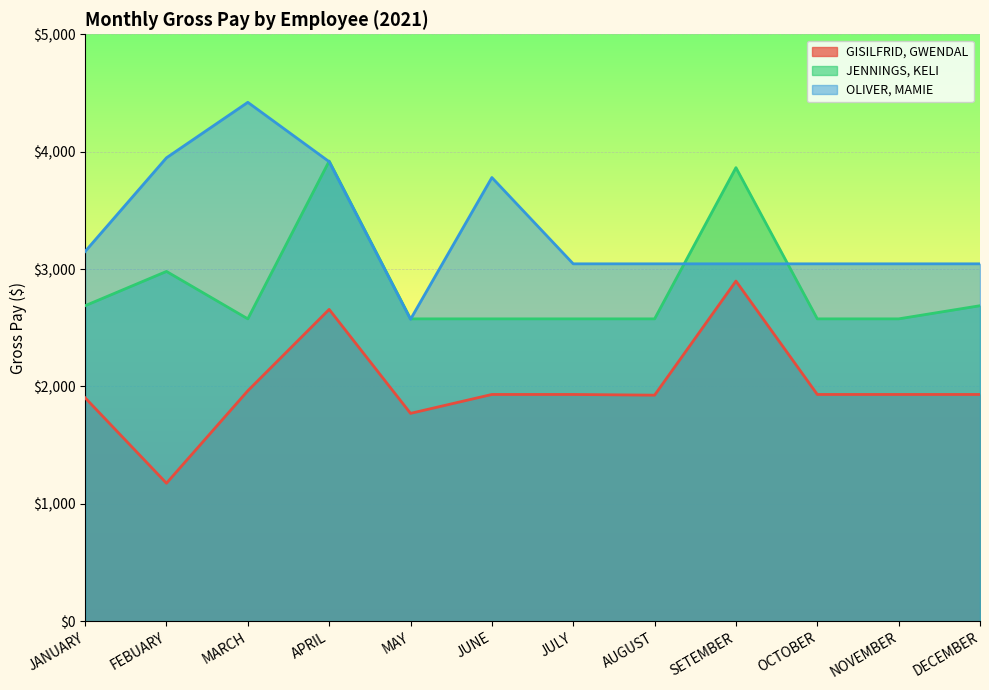

What is the smallest value displayed?

1176.0